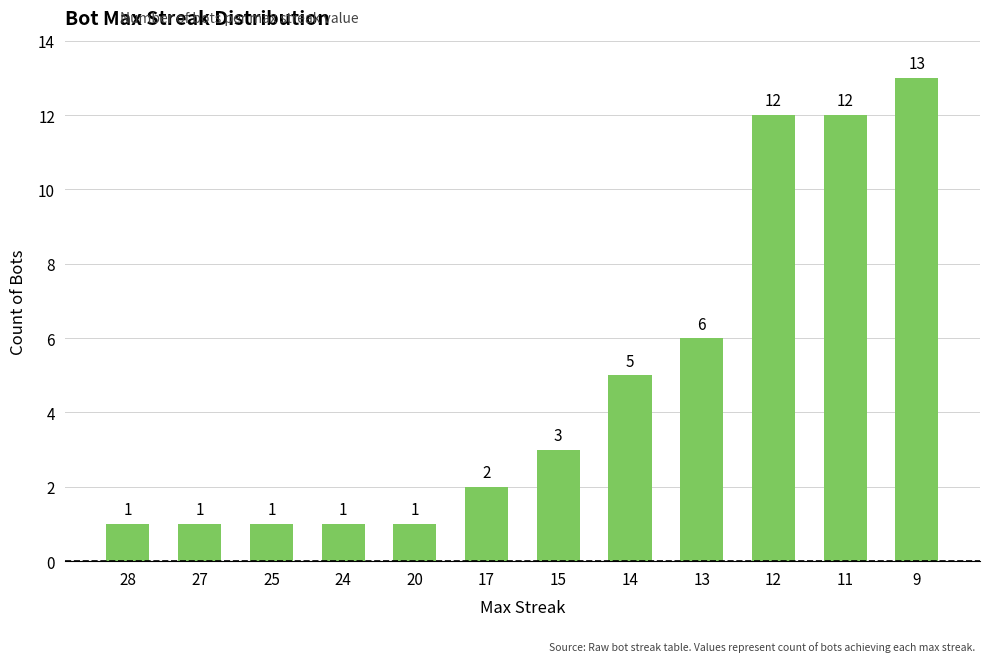

Which label corresponds to the largest value in the chart?

9